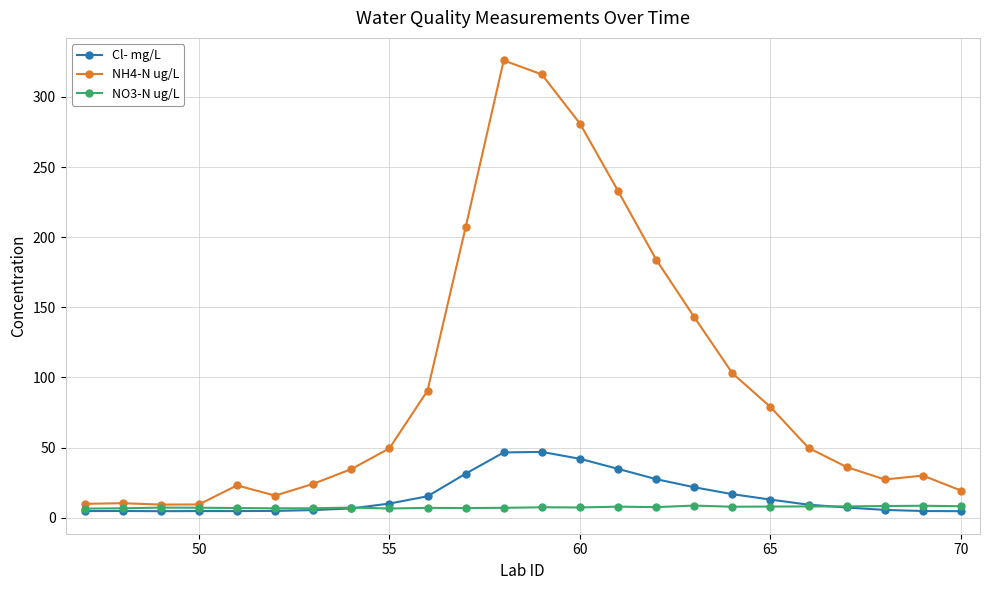

Which series has the largest range (max minus min)?

NH4-N ug/L